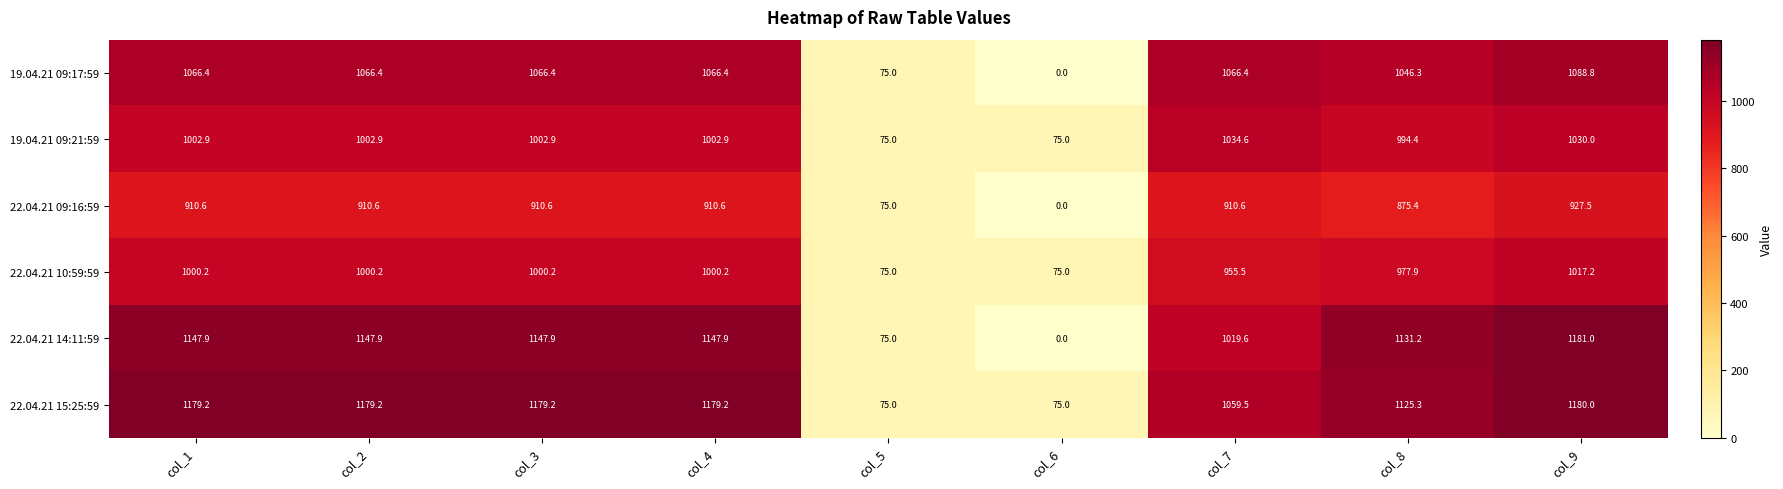

What is the difference between the second highest and minimum values in the 22.04.21 10:59:59 series?

925.2